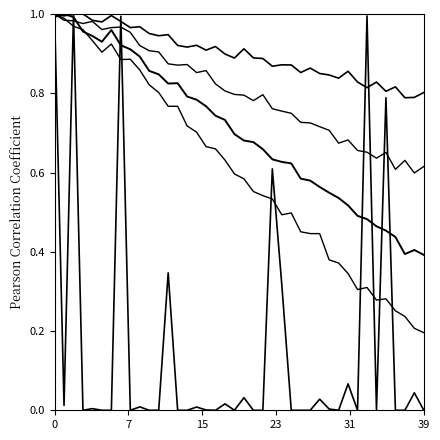

How many lines are shown in the chart?

5